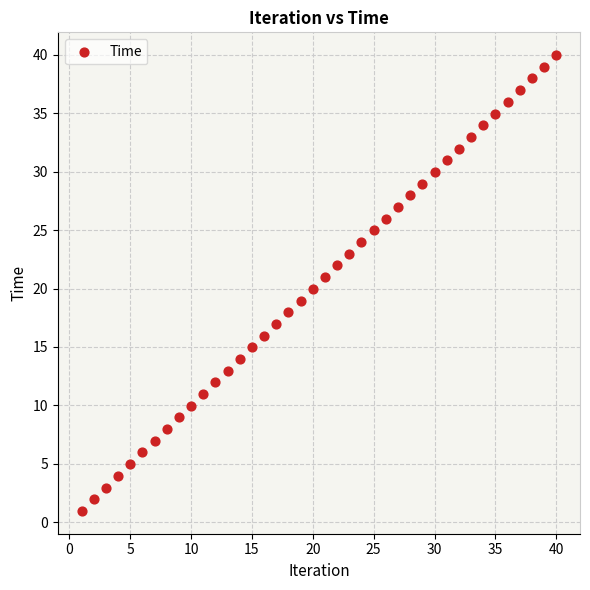

What is the range of X values (max minus min)?

39.0